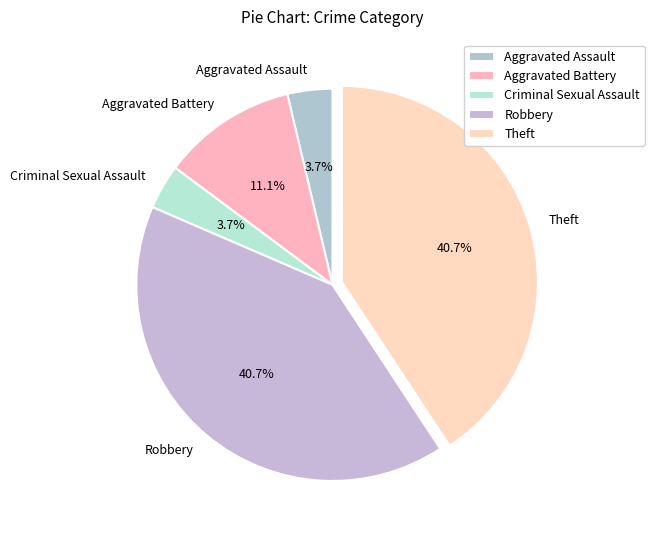

What is the total percentage of Aggravated Battery and Criminal Sexual Assault?

14.8%